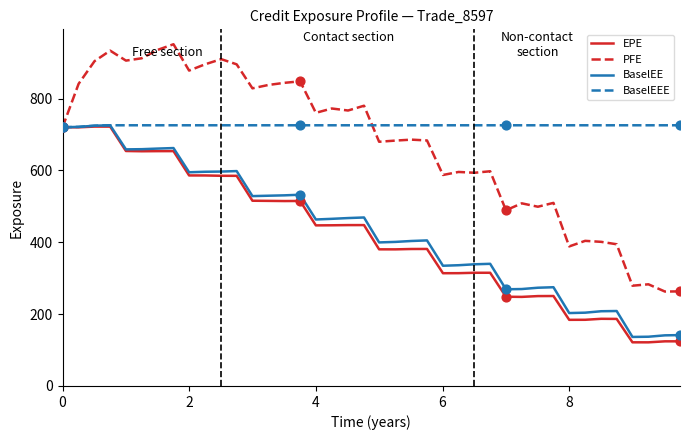

Which series has the largest range (max minus min)?

PFE